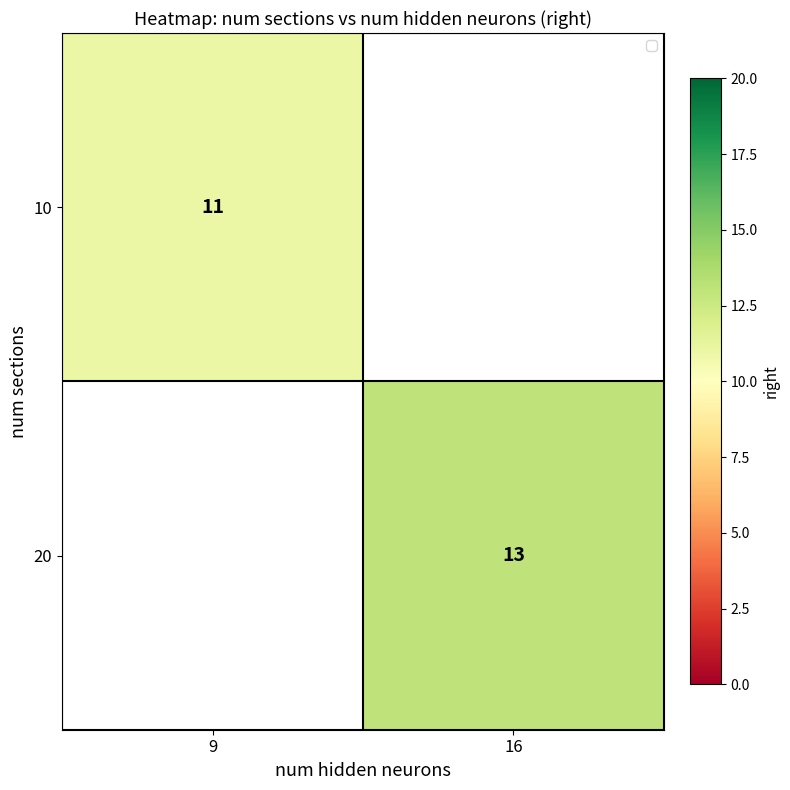

True or false: 20 has a value of 13 at 16.

True